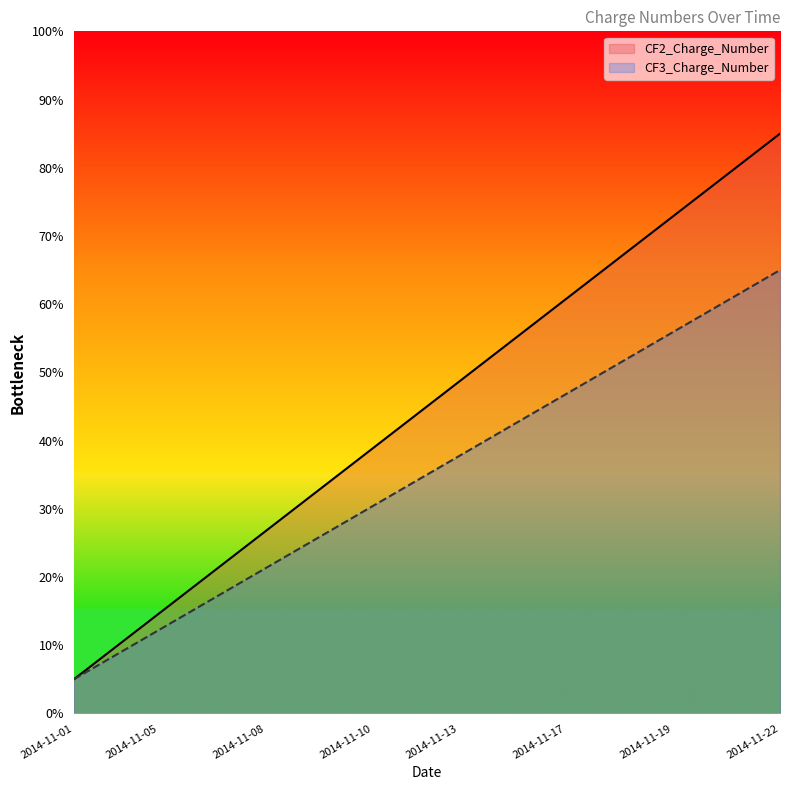

Which series has the largest total across all categories?

CF2_Charge_Number